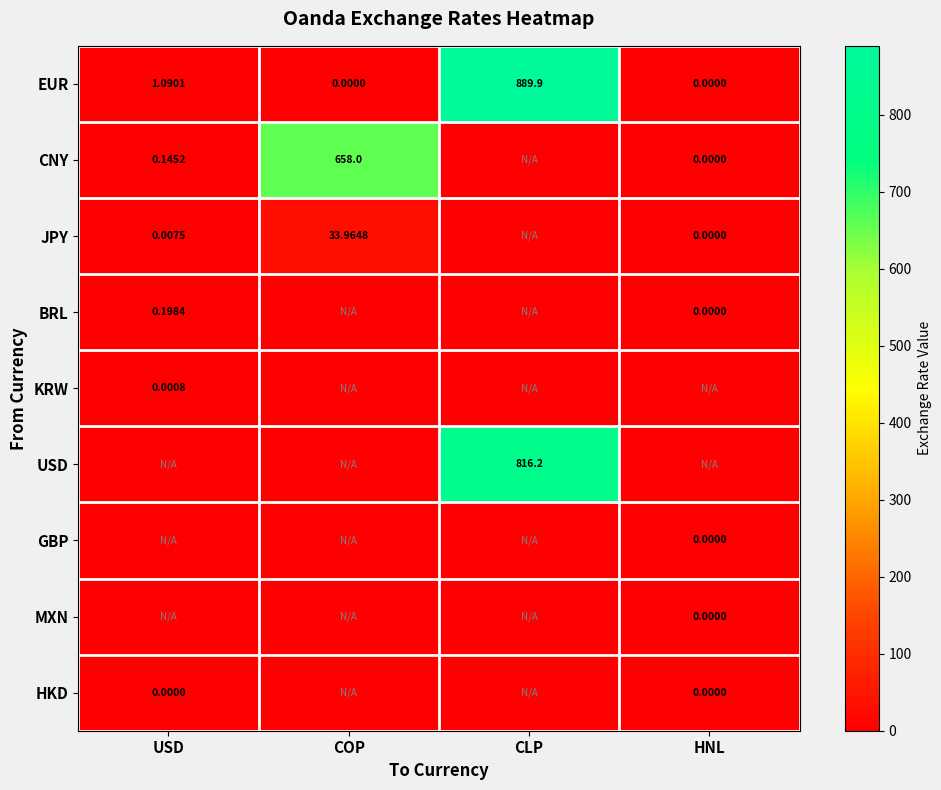

How many categories are shown in the chart?

4